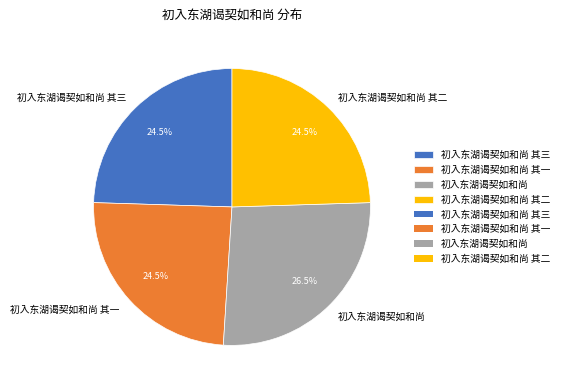

What is the ratio of the value at 初入东湖谒契如和尚 to the value at 初入东湖谒契如和尚 其三?

1.1